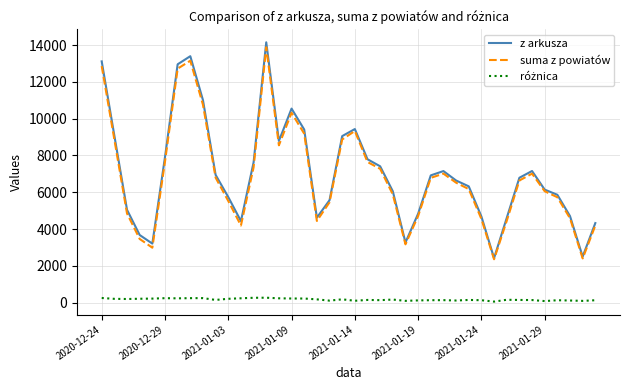

Which series has the largest range (max minus min)?

z arkusza